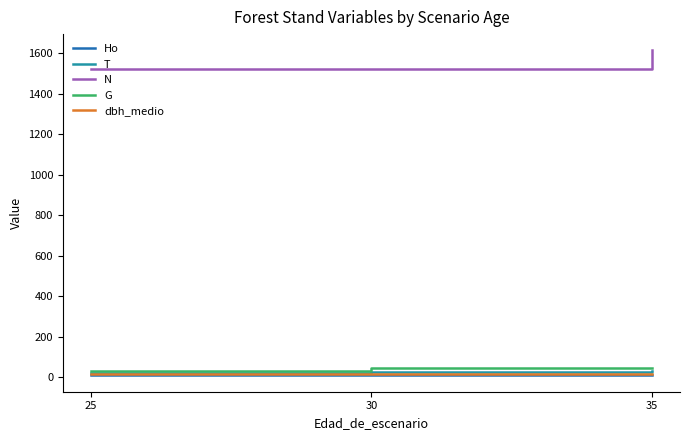

Is this an area chart (filled region under the line)?

No